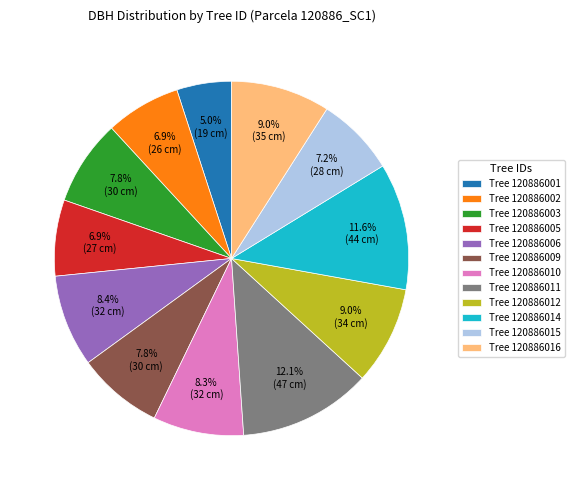

What is the total percentage of Tree 120886014 and Tree 120886001?

16.6%